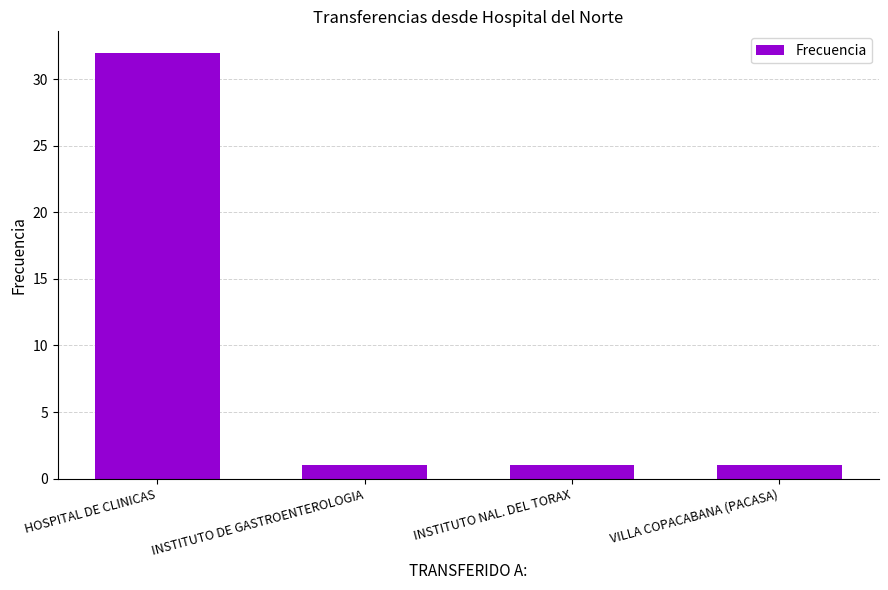

True or false: the data shows 1 at INSTITUTO NAL. DEL TORAX.

True